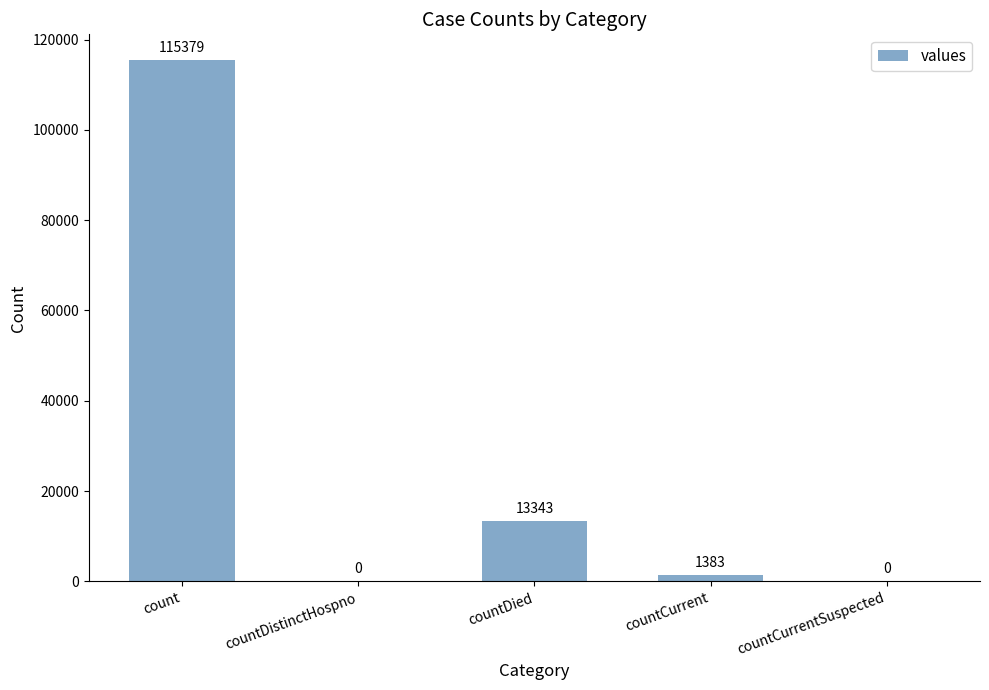

Does the chart contain stacked bars?

No